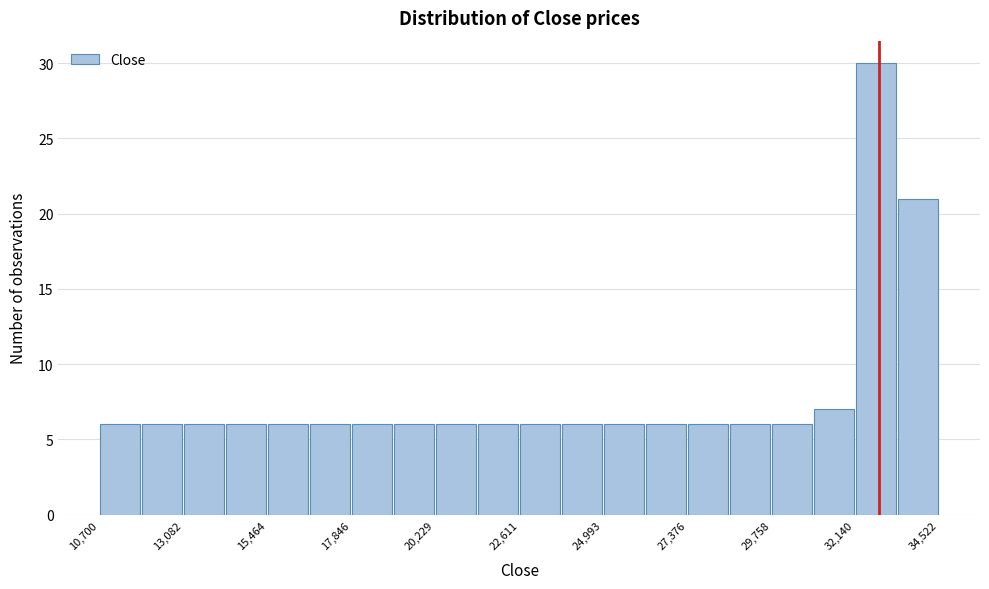

Around what value on the x-axis is the tallest bar? Give the approximate position of its centre, as read against the axis.

32500